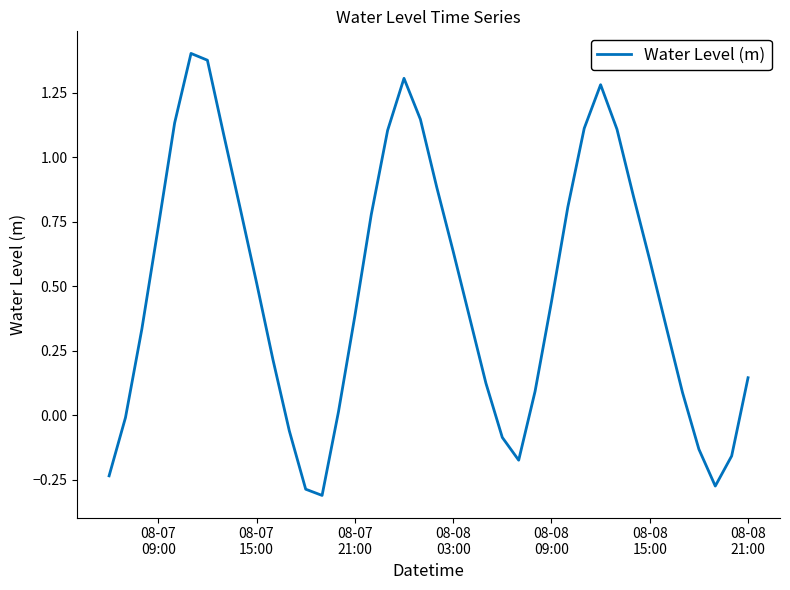

What is the difference between the maximum and minimum values?

1.7